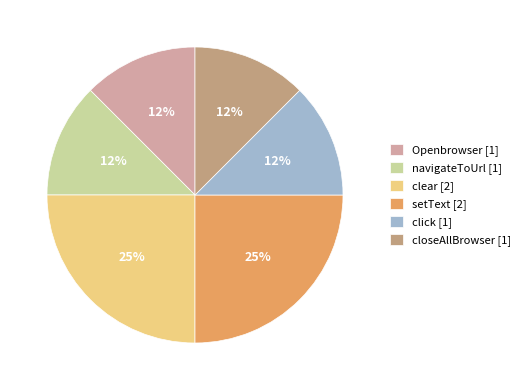

Is the sum of setText [2] and click [1] greater than half?

No